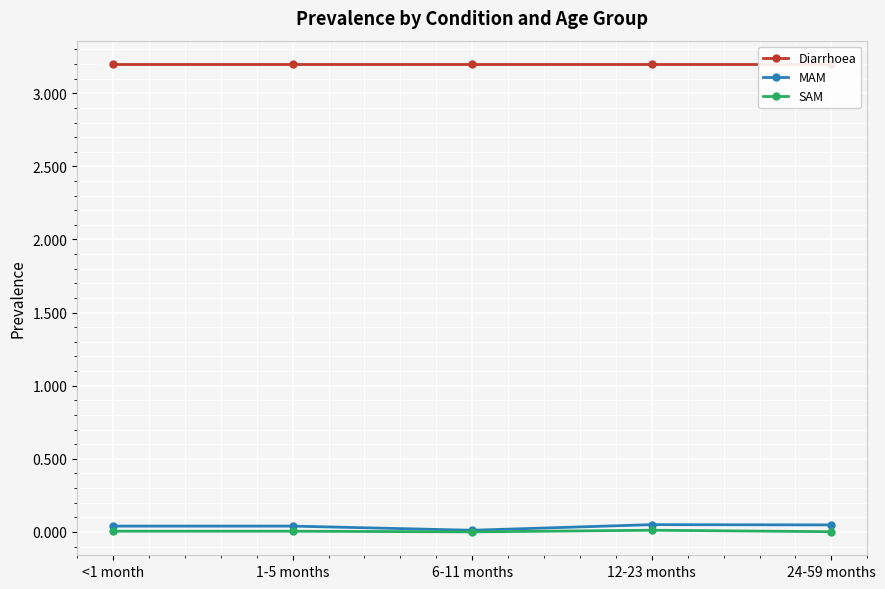

True or false: MAM has more than 2 points higher than both neighbors.

False